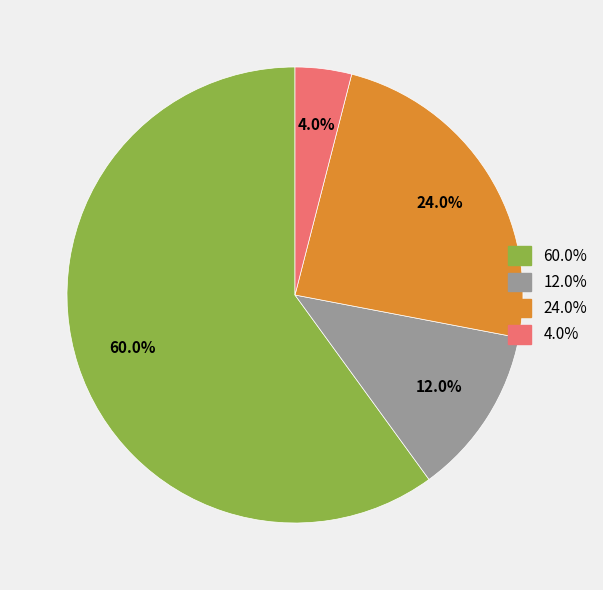

Is the sum of 24.0% and 12.0% greater than half?

No